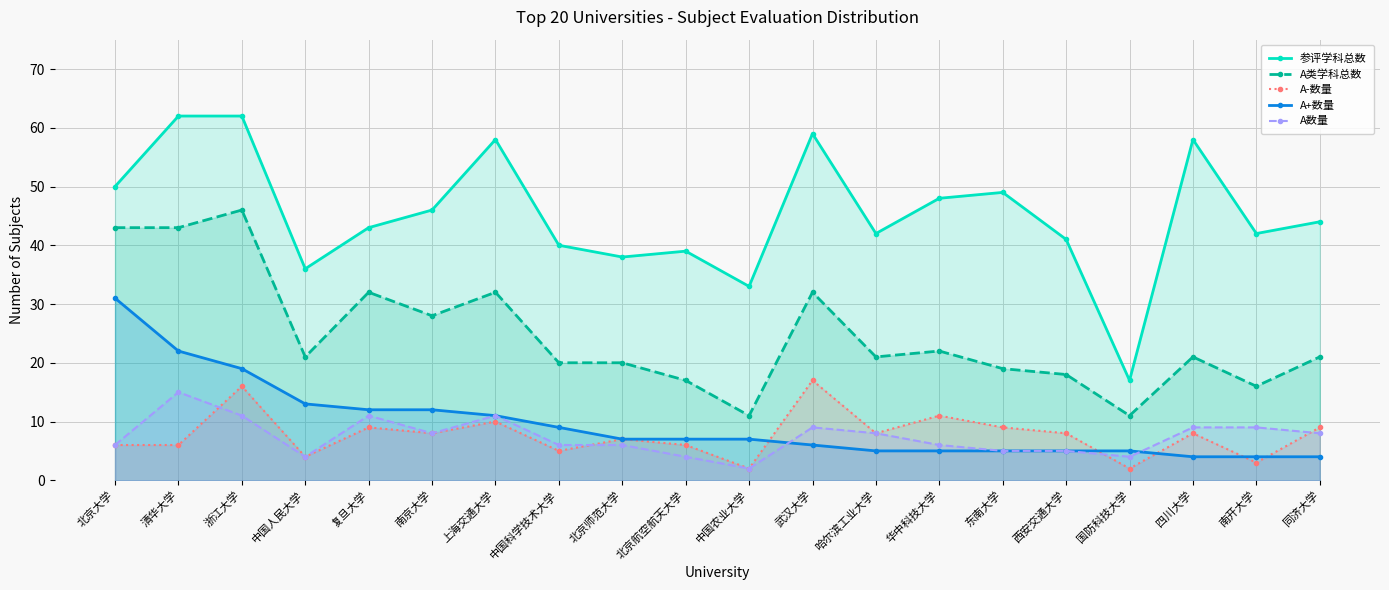

Which has a higher value, 上海交通大学 or 北京师范大学?

上海交通大学